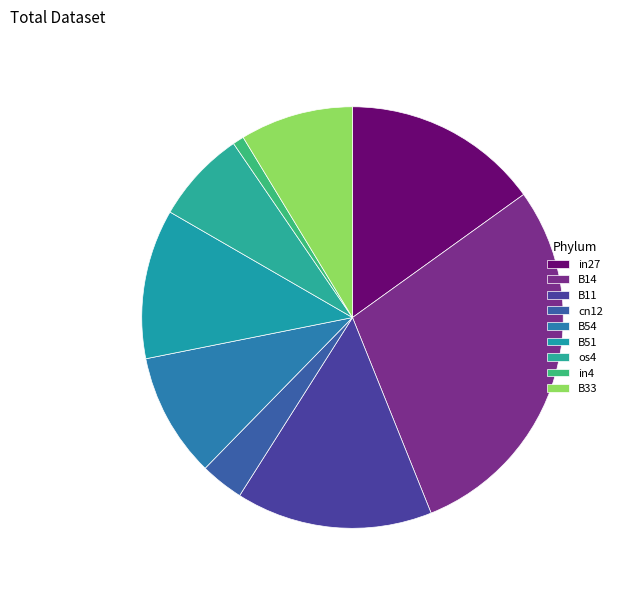

How many slices are in this pie chart?

9